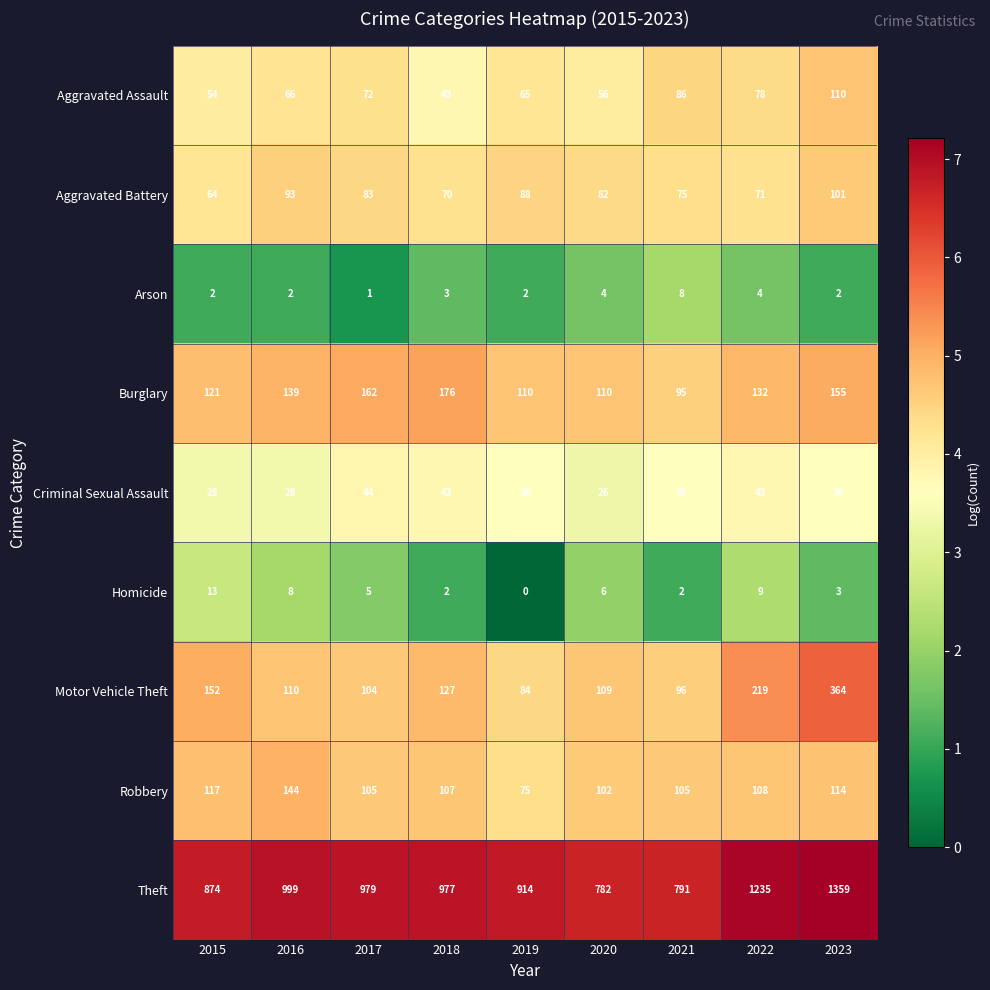

At 2022, list the series in order from largest to smallest.

Theft, Motor Vehicle Theft, Burglary, Robbery, Aggravated Assault, Aggravated Battery, Criminal Sexual Assault, Homicide, Arson